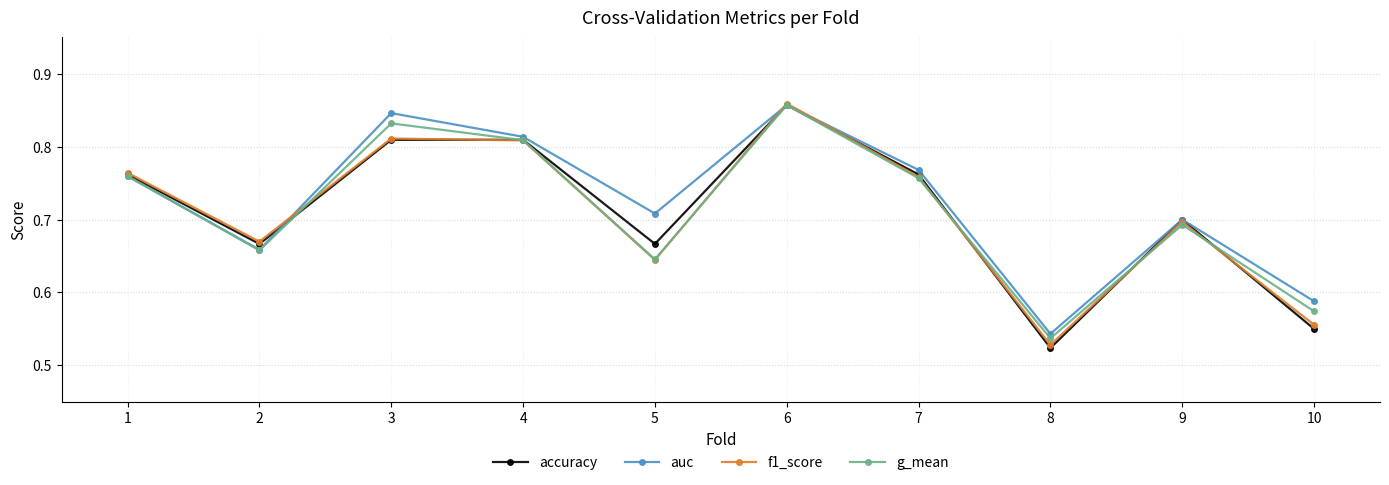

Which series has the largest total across all categories?

auc